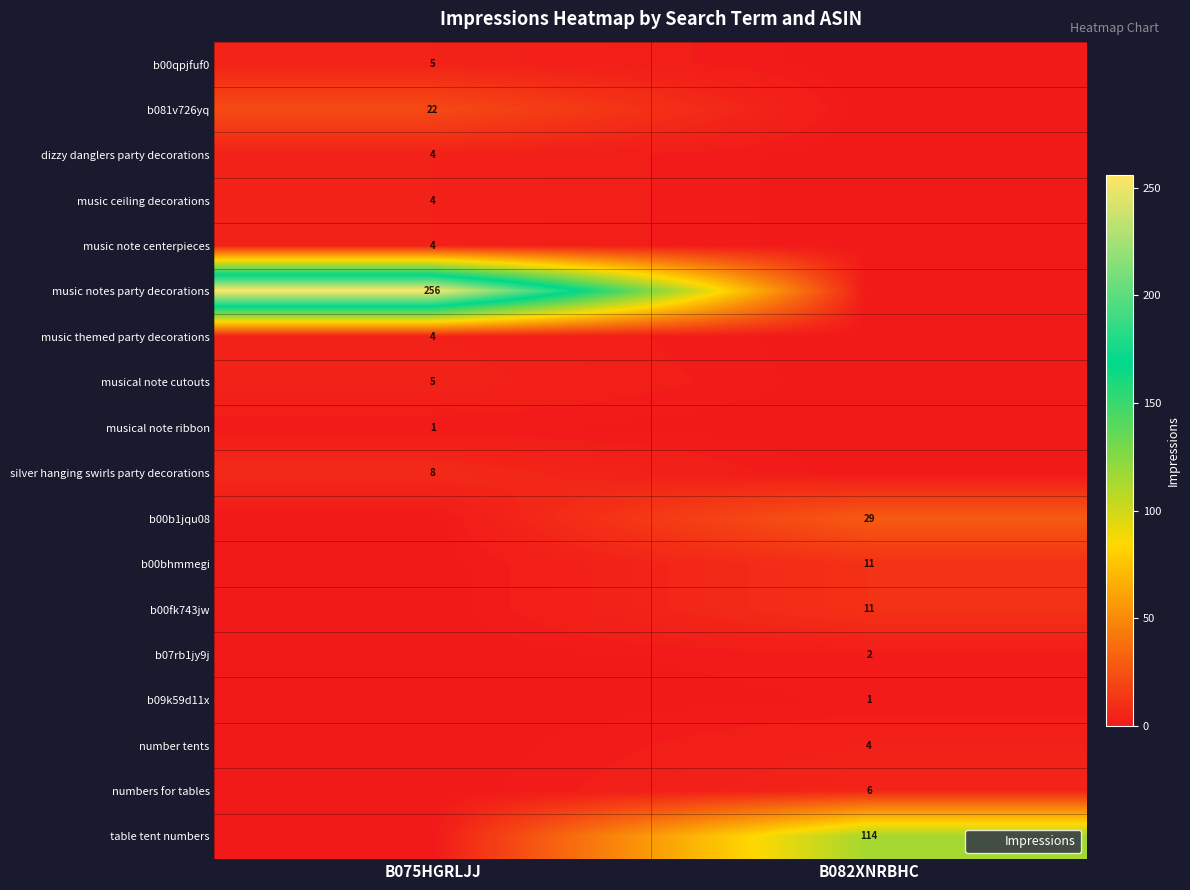

How many dizzy danglers party decorations values are between 0 and 4?

2